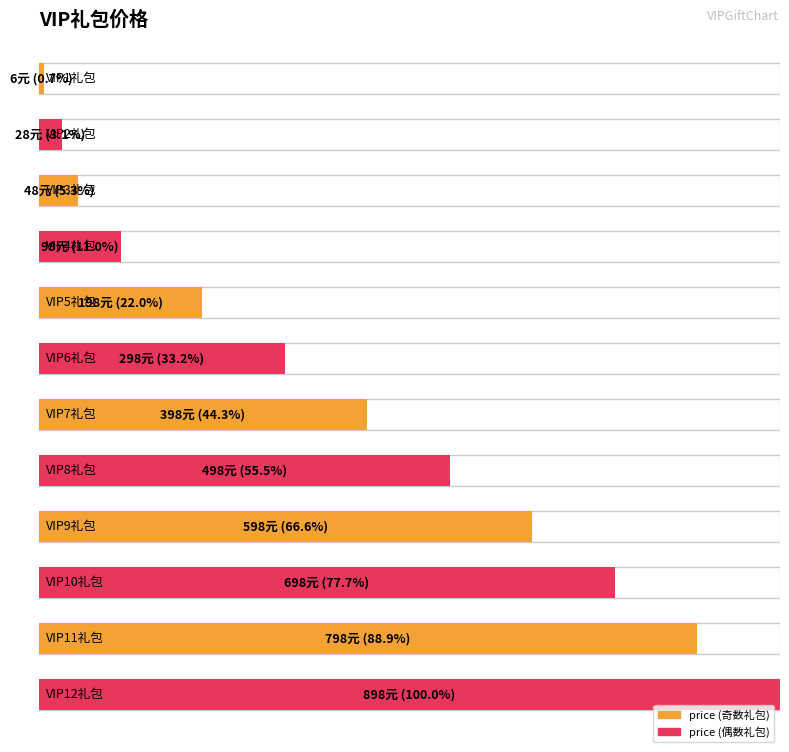

Approximately how many times larger is the value at VIP7礼包 compared to VIP10礼包?

0.6